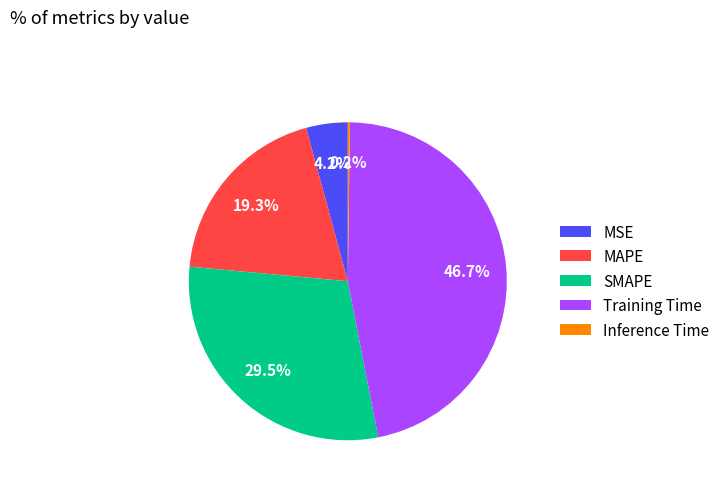

Does any single category account for the majority?

No